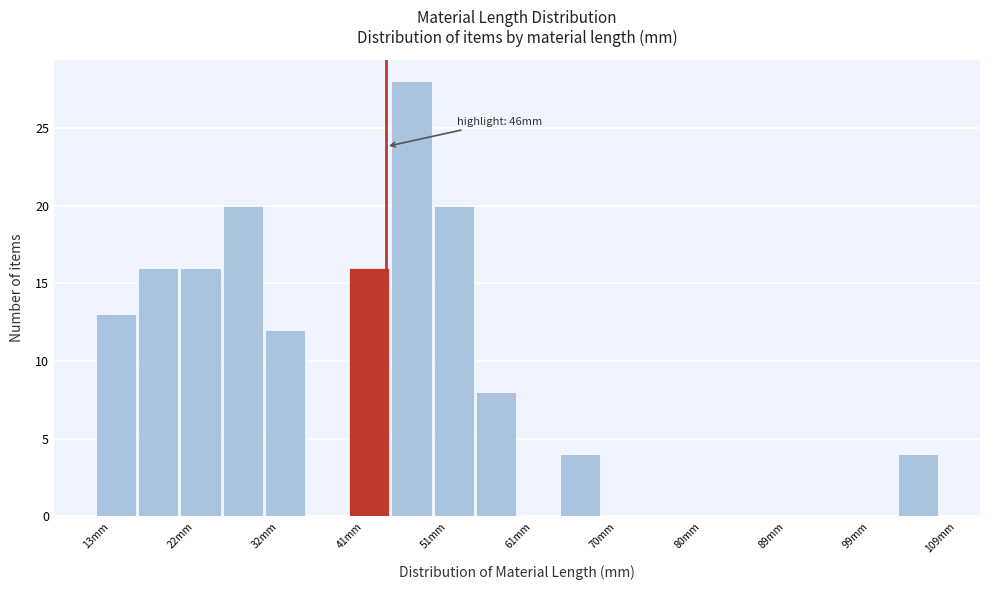

Which range on the x-axis has the tallest bar?

46.6 to 51.4